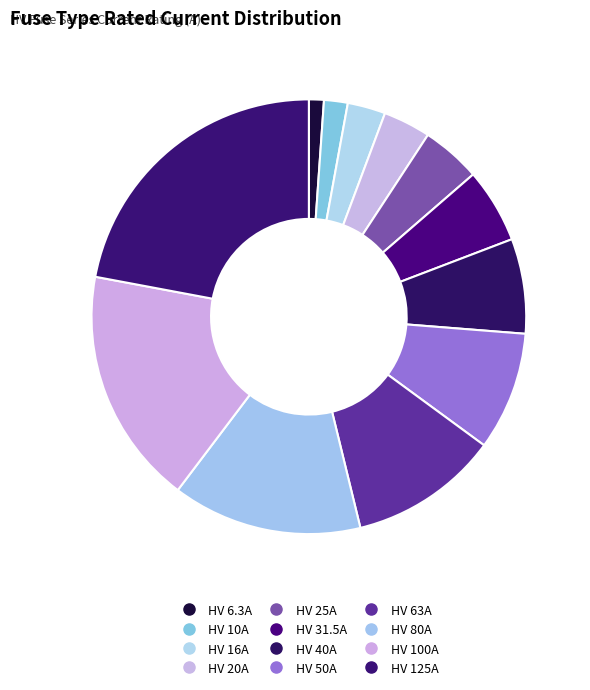

To the nearest percent, what is the difference between the largest and smallest slice percentages?

21%